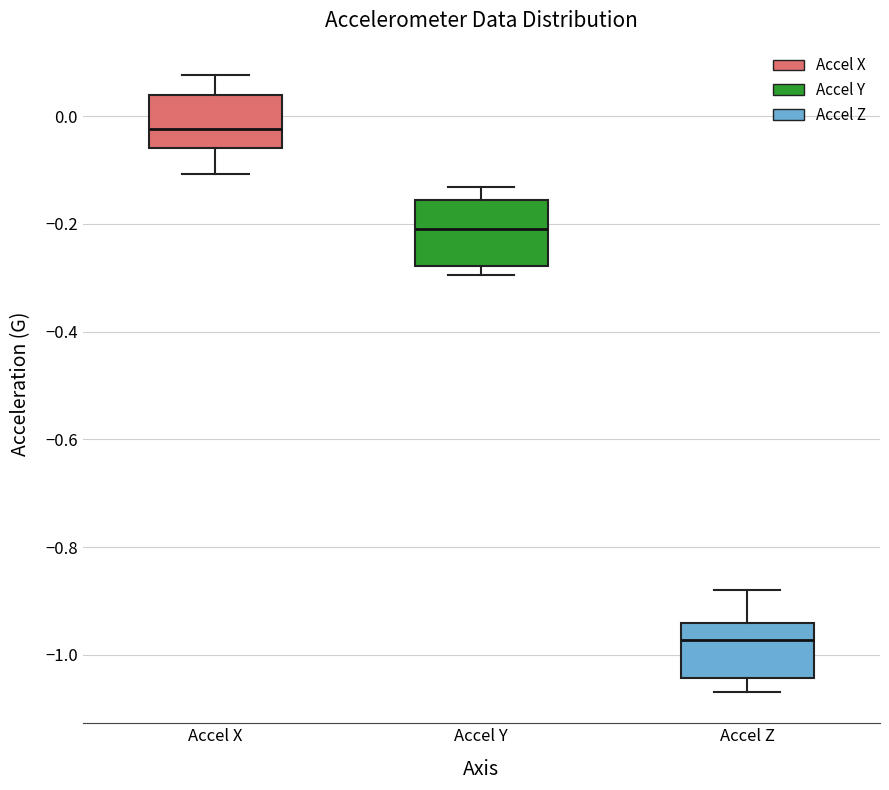

Reading left to right, read every box against the y-axis: the position of its median line, the range the box covers, and the ends of its whiskers. The values are not printed on the chart, so give them approximately, as read against the axis.

Accel X: median -0.02, box -0.06 to 0.04, whiskers -0.10 to 0.08
Accel Y: median -0.22, box -0.28 to -0.16, whiskers -0.30 to -0.14
Accel Z: median -0.98, box -1.04 to -0.94, whiskers -1.06 to -0.88